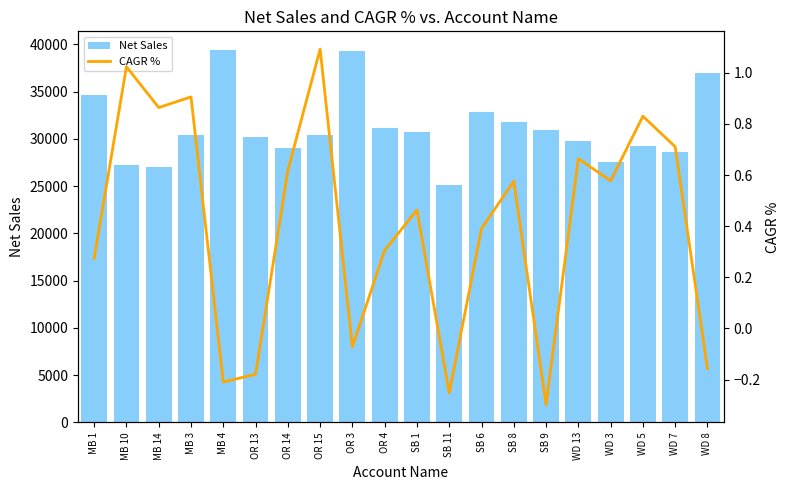

What are all the series names shown in the legend?

Net Sales, CAGR %